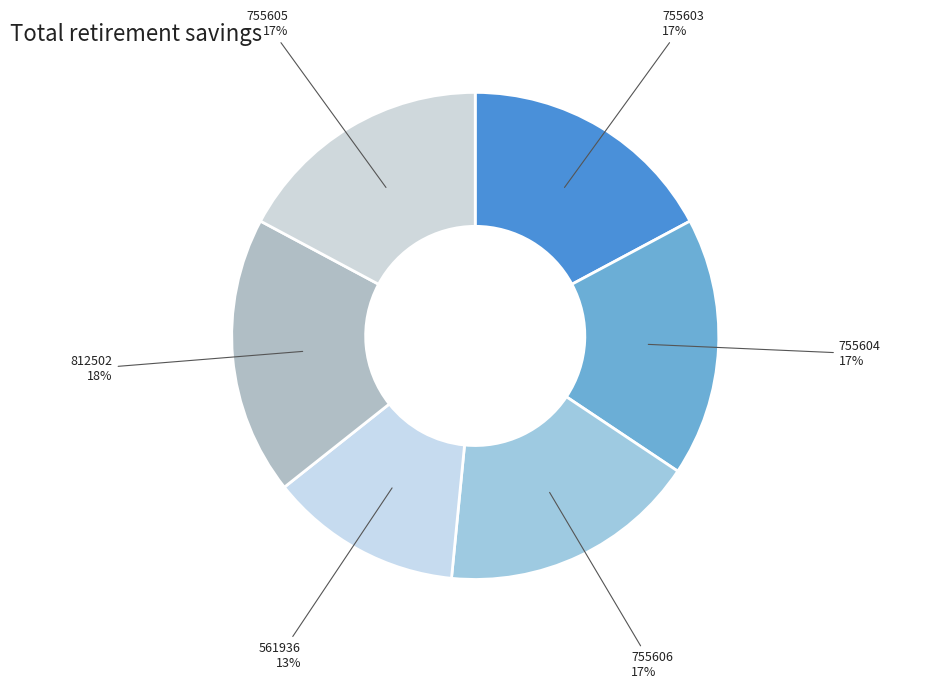

Is there a majority slice in this chart?

No